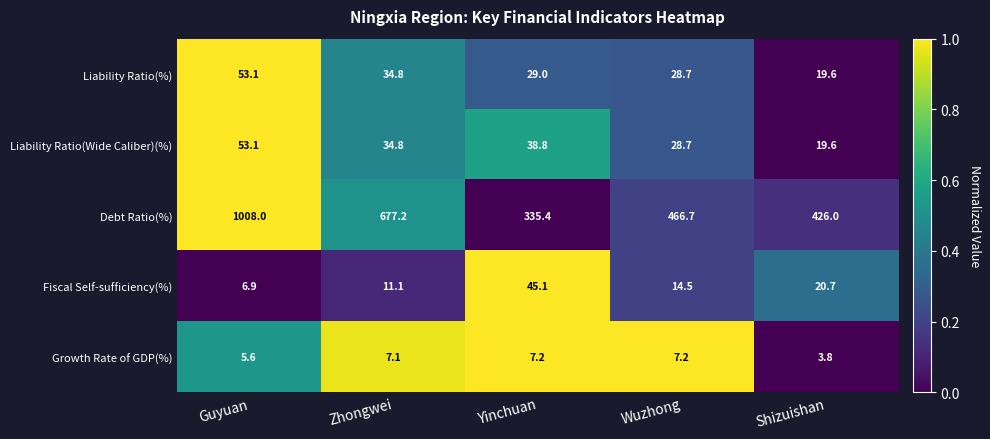

Reading right to left, extract all data points from this chart.

Liability Ratio(%): Shizuishan=19.6	Wuzhong=28.7	Yinchuan=29.0	Zhongwei=34.8	Guyuan=53.1
Liability Ratio(Wide Caliber)(%): Shizuishan=19.6	Wuzhong=28.7	Yinchuan=38.8	Zhongwei=34.8	Guyuan=53.1
Debt Ratio(%): Shizuishan=426.0	Wuzhong=466.7	Yinchuan=335.4	Zhongwei=677.2	Guyuan=1008.0
Fiscal Self-sufficiency(%): Shizuishan=20.7	Wuzhong=14.5	Yinchuan=45.1	Zhongwei=11.1	Guyuan=6.9
Growth Rate of GDP(%): Shizuishan=3.8	Wuzhong=7.2	Yinchuan=7.2	Zhongwei=7.1	Guyuan=5.6